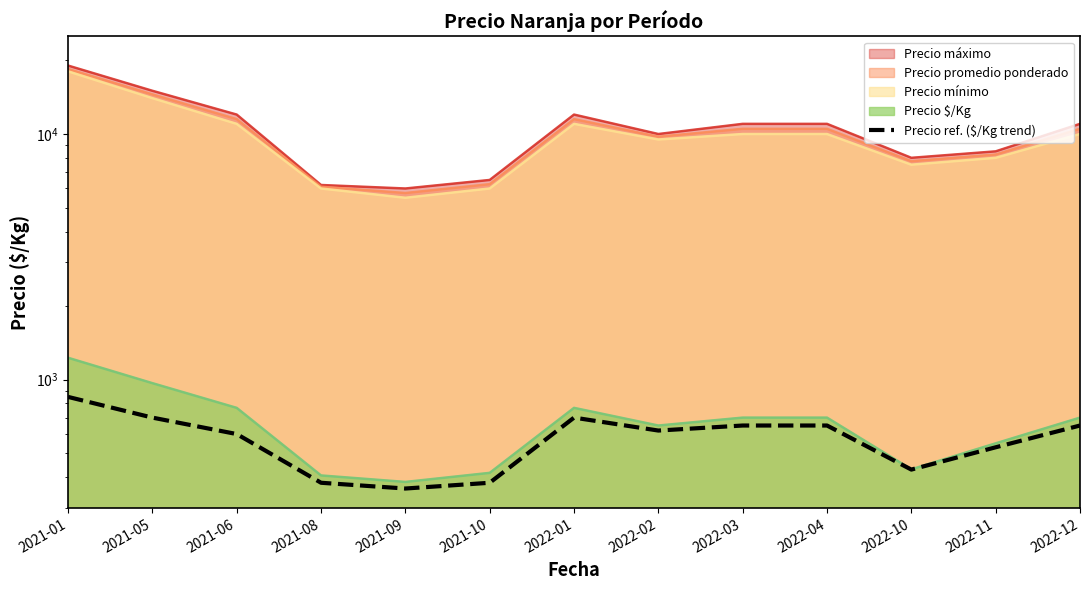

What is the value of the 5th point from the left?

360